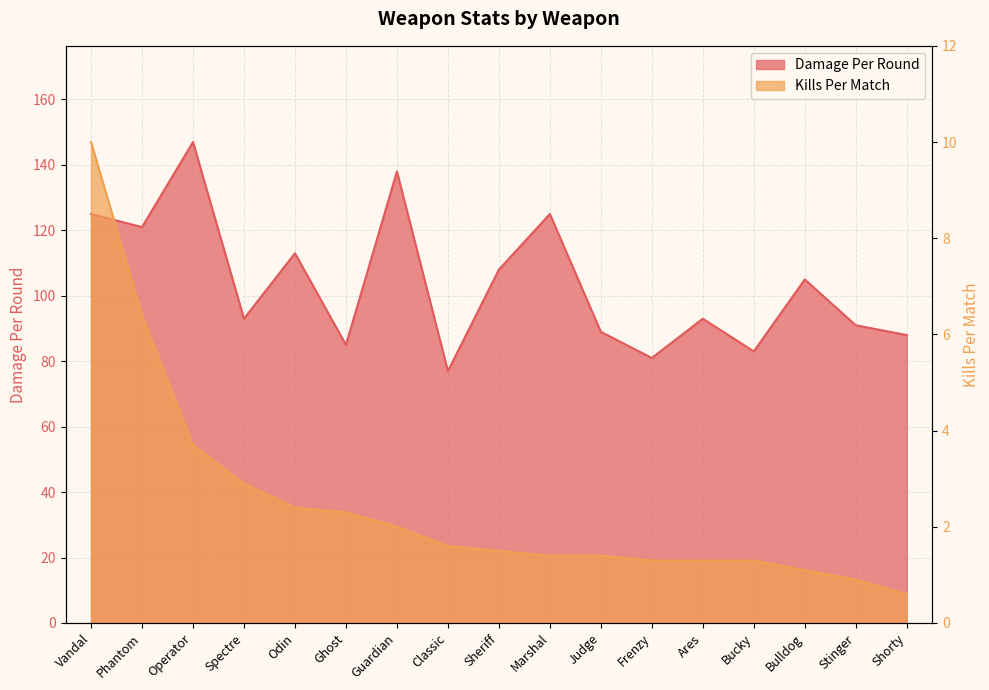

Where does the Kills Per Match series first go above 1?

Vandal